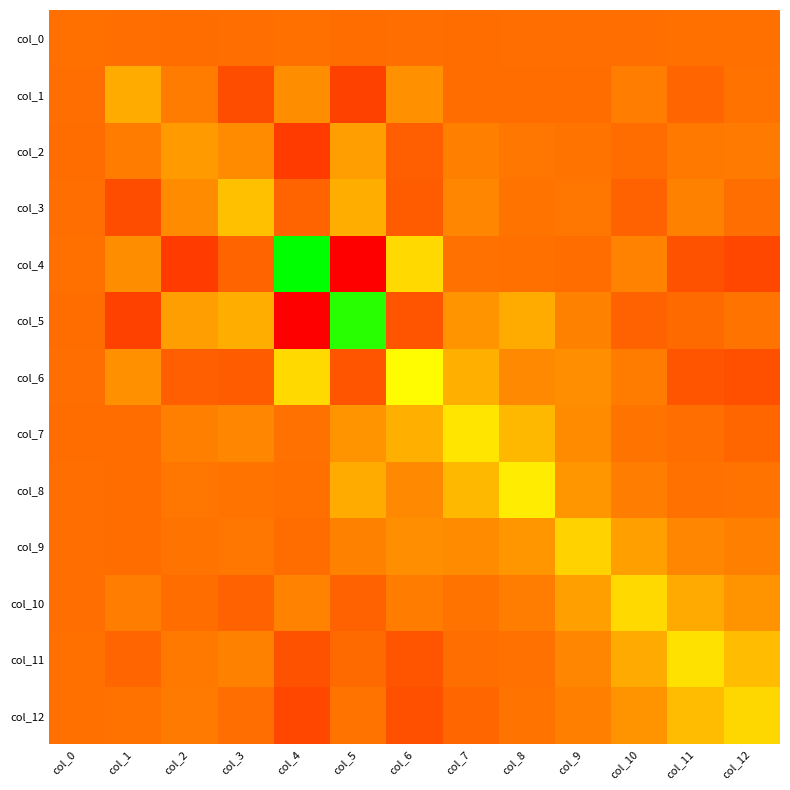

Rank the series at col_3 from highest to lowest value.

col_3, col_5, col_2, col_7, col_11, col_9, col_8, col_12, col_0, col_4, col_10, col_6, col_1